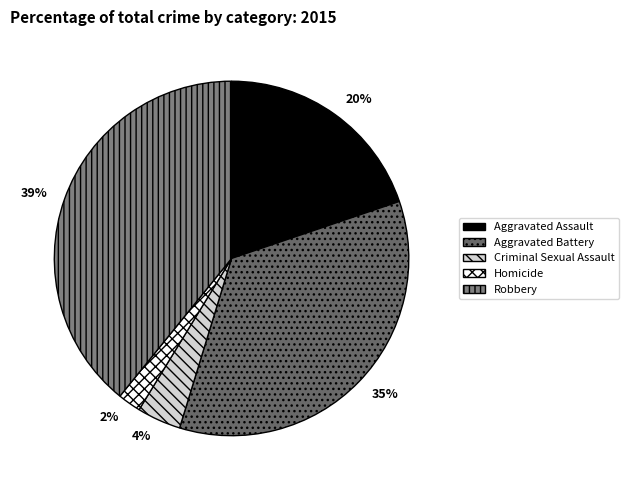

Which slice is the largest?

Robbery